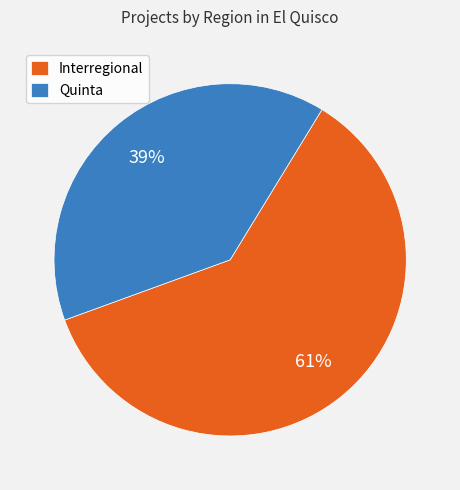

What is the ratio of the value at Quinta to the value at Interregional?

0.6